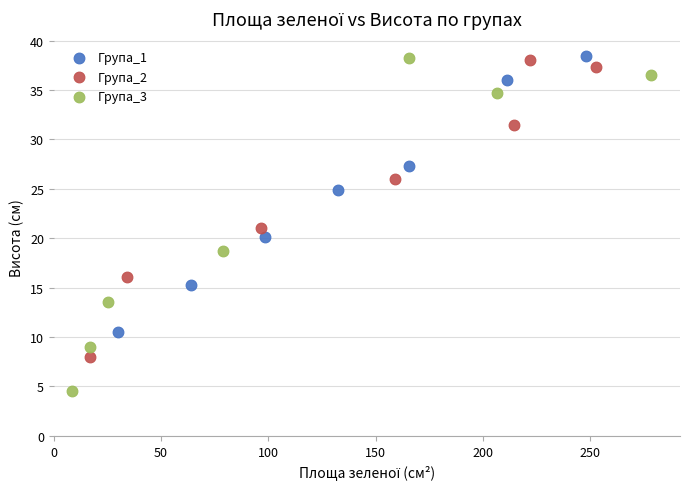

What are all the series names shown in the legend?

Група_1, Група_2, Група_3